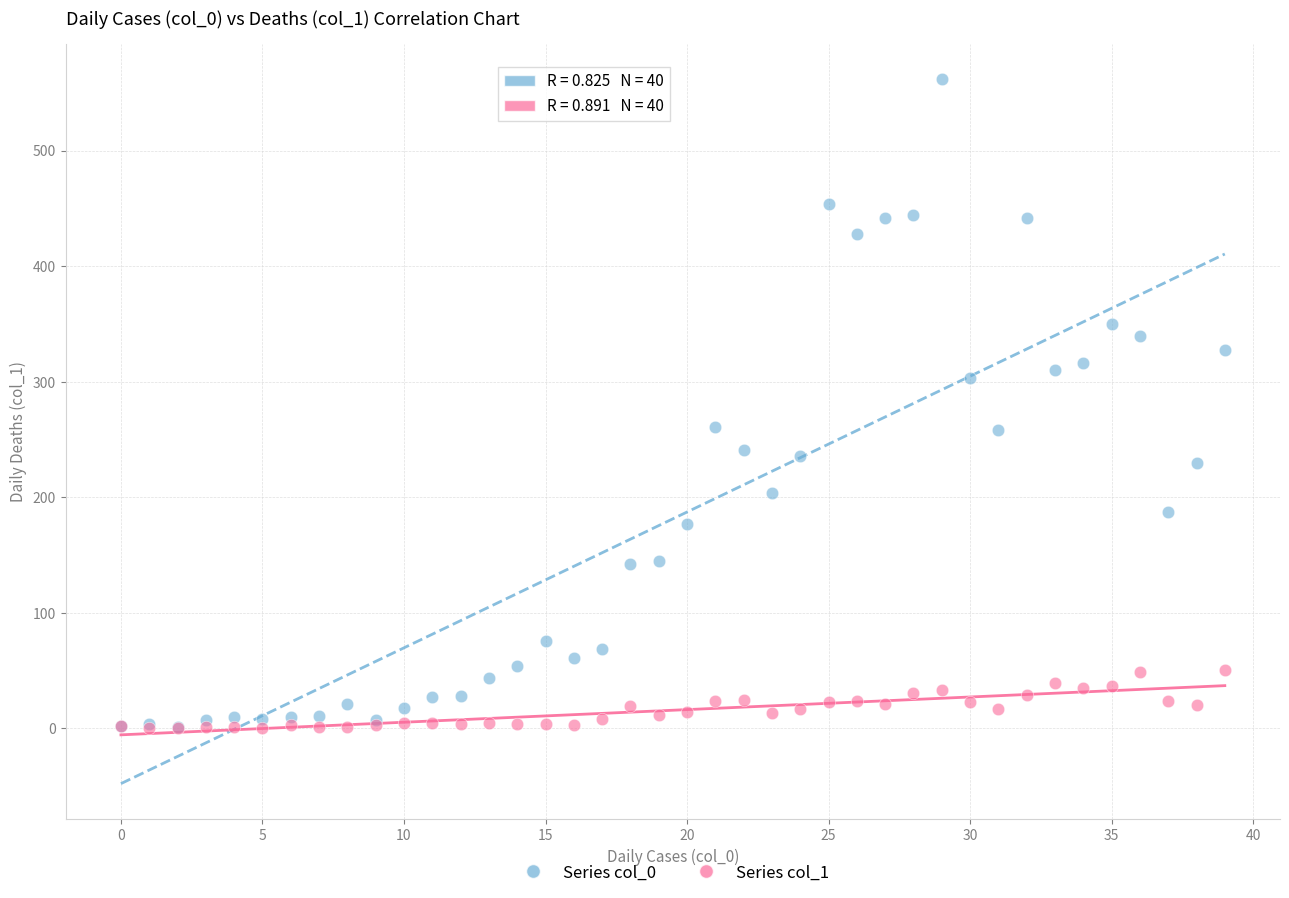

What are all the series names shown in the legend?

Series col_0, Series col_1